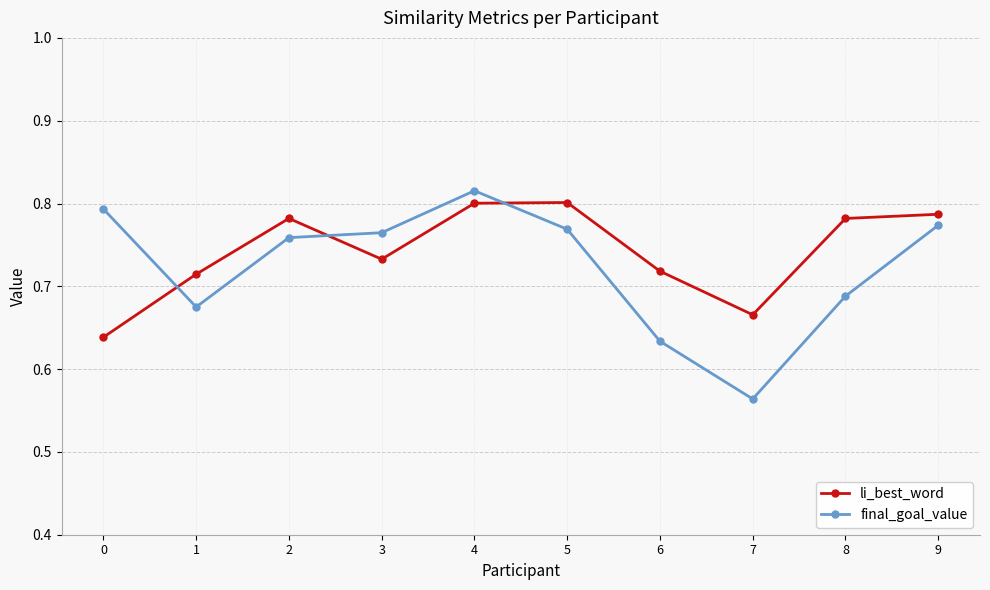

At 0, list the series in order from largest to smallest.

final_goal_value, li_best_word